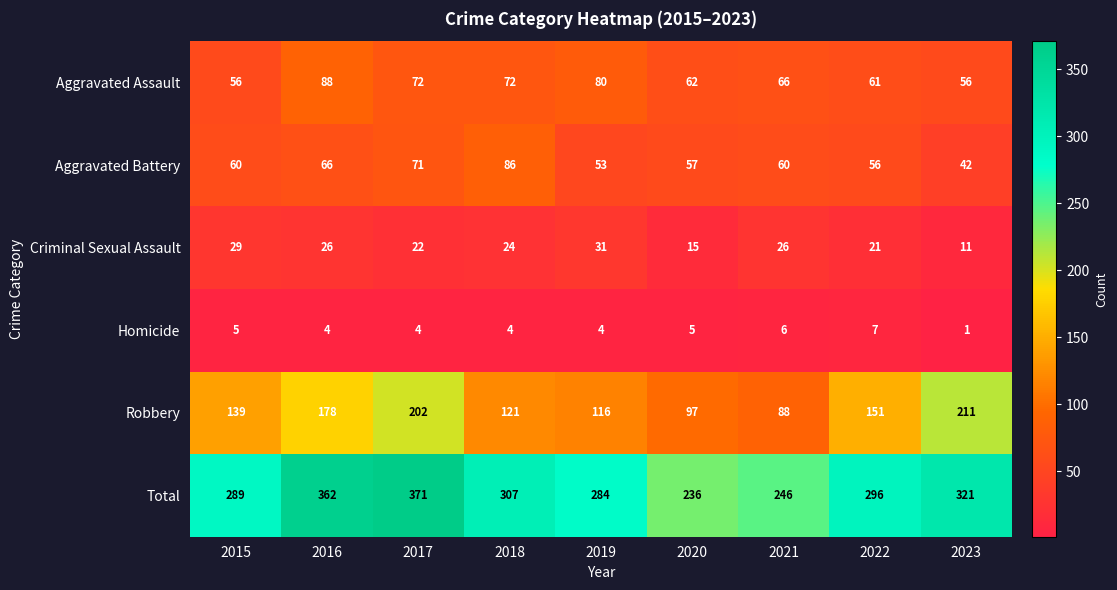

At which label is Robbery closest to 149?

2022